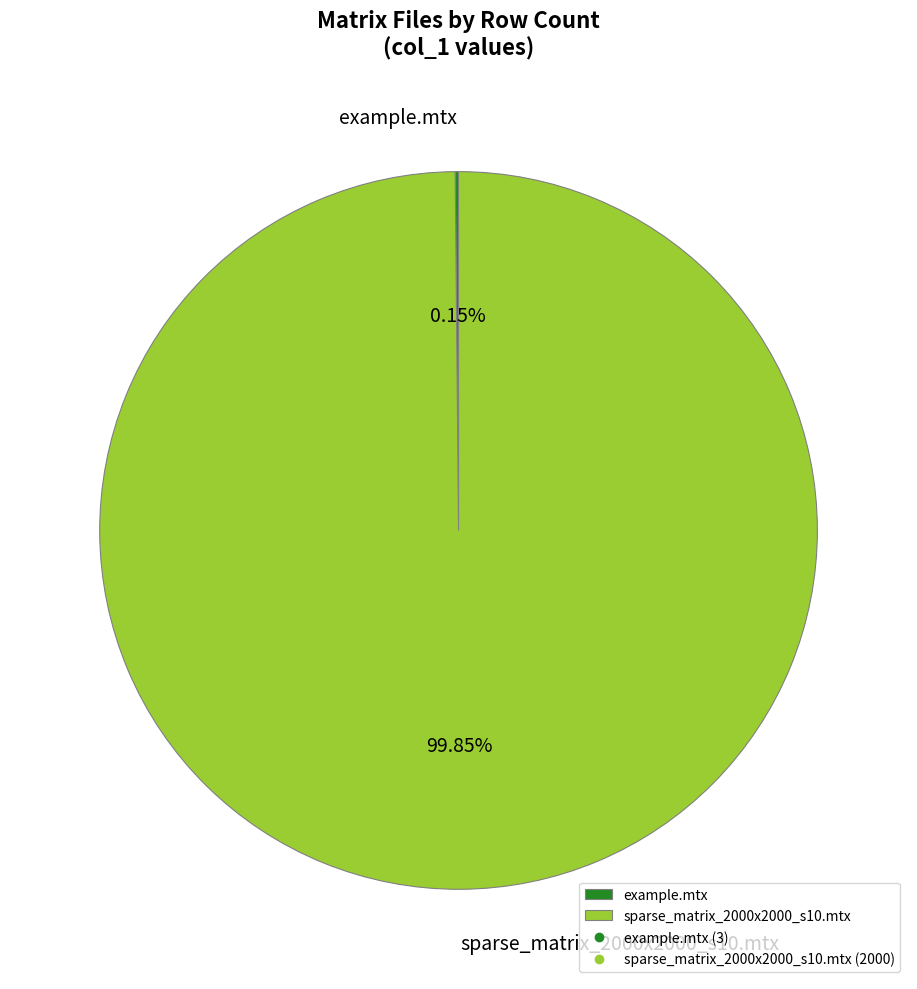

Which slice represents more than half of the pie?

sparse_matrix_2000x2000_s10.mtx